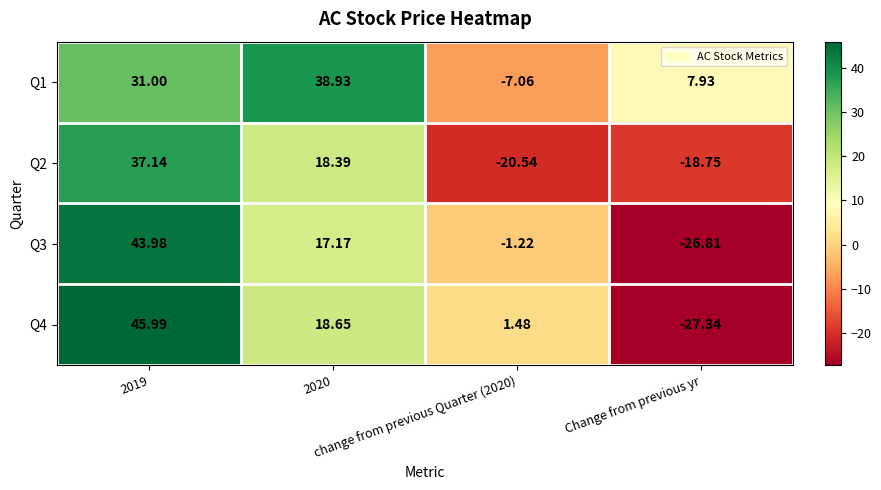

How many negative values does the Q4 series have?

1